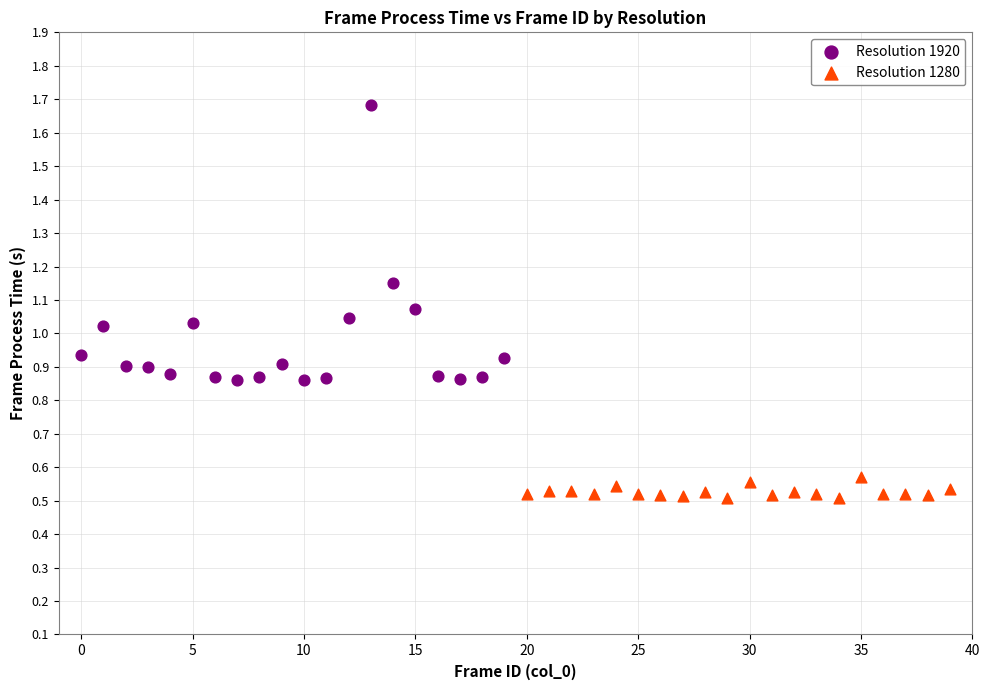

Which series contains the lowest Y value?

Resolution 1280